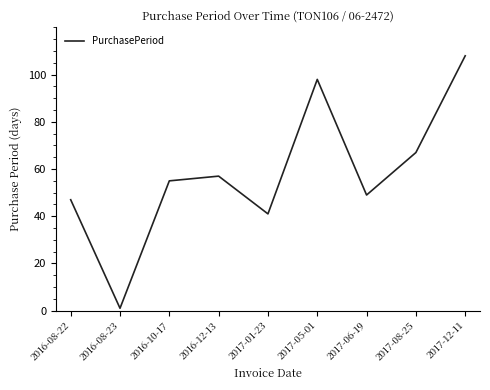

Read the value at 2016-12-13, to the nearest 5.

55